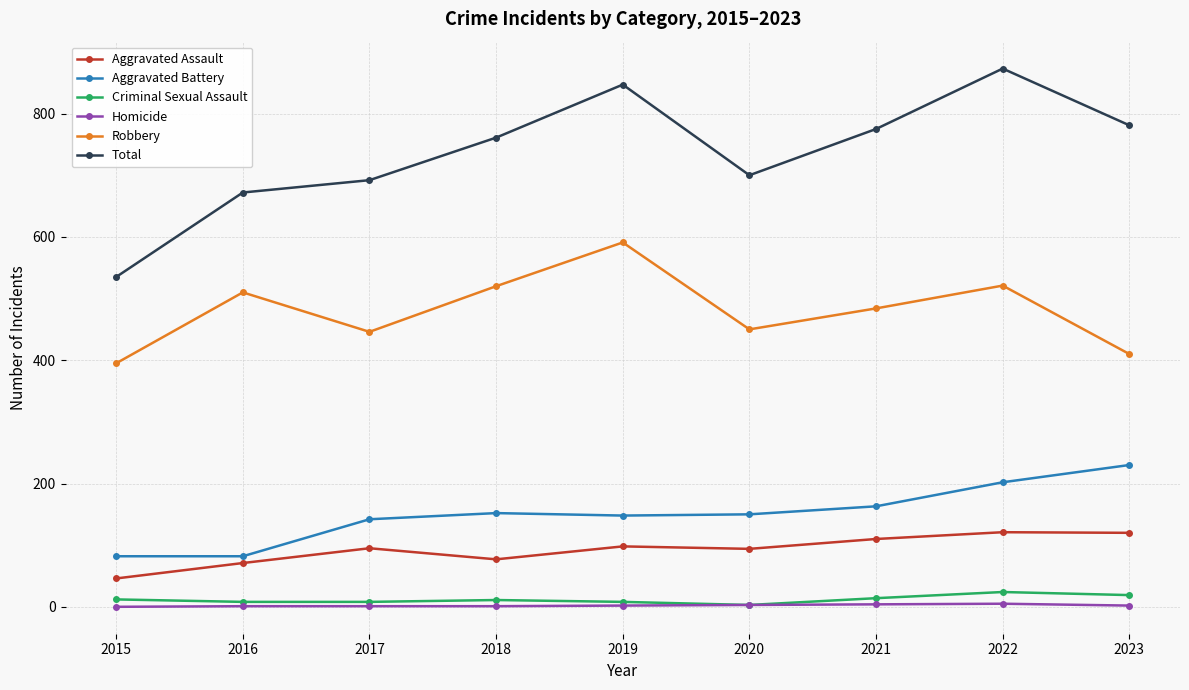

True or false: Aggravated Battery has a value of 82 at 2016.

True